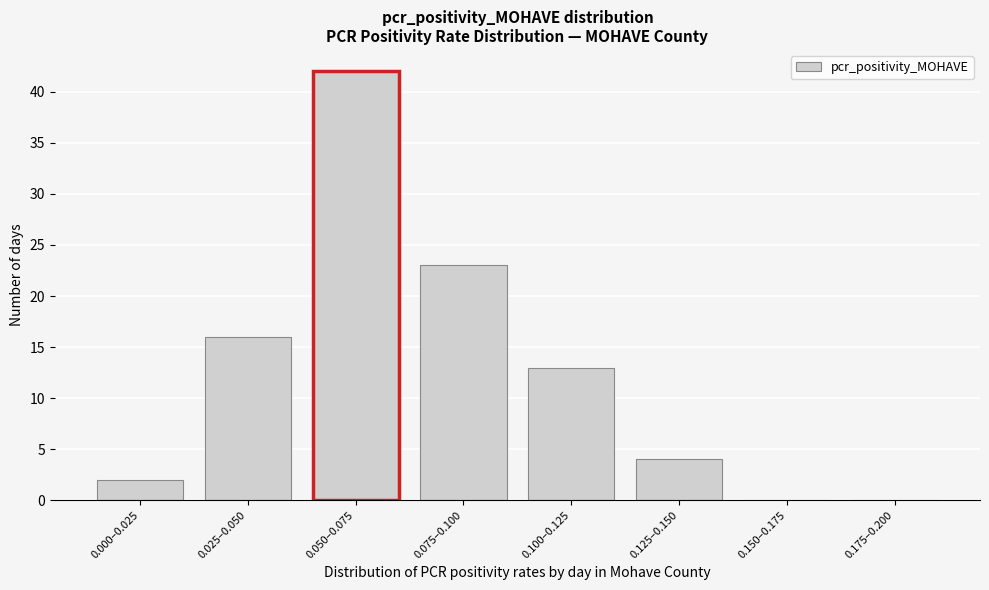

Reading right to left, what are all the values shown in this chart?

0.175–0.200=0	0.150–0.175=0	0.125–0.150=4	0.100–0.125=13	0.075–0.100=23	0.050–0.075=42	0.025–0.050=16	0.000–0.025=2